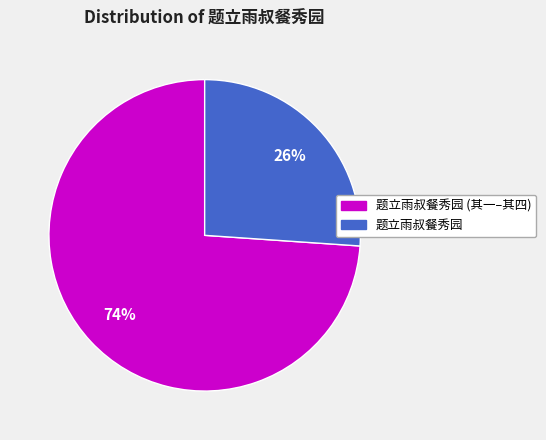

Is there any slice that represents more than half of the pie?

Yes